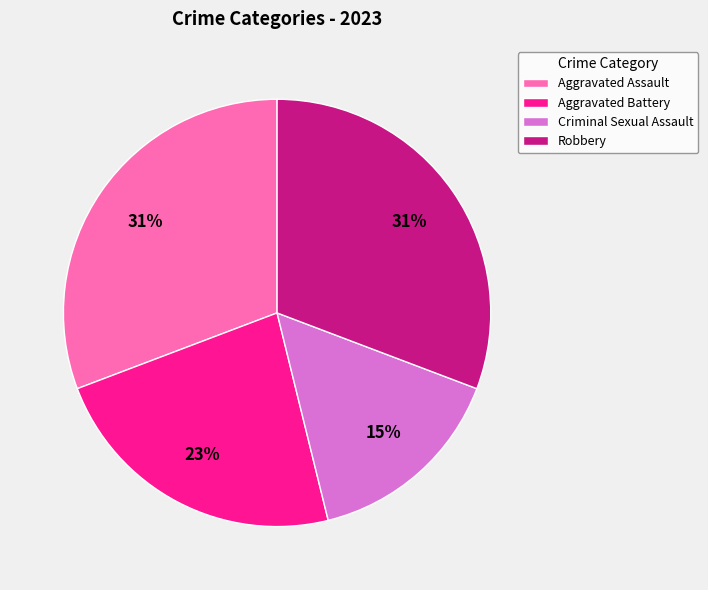

How many segments does this pie chart have?

4